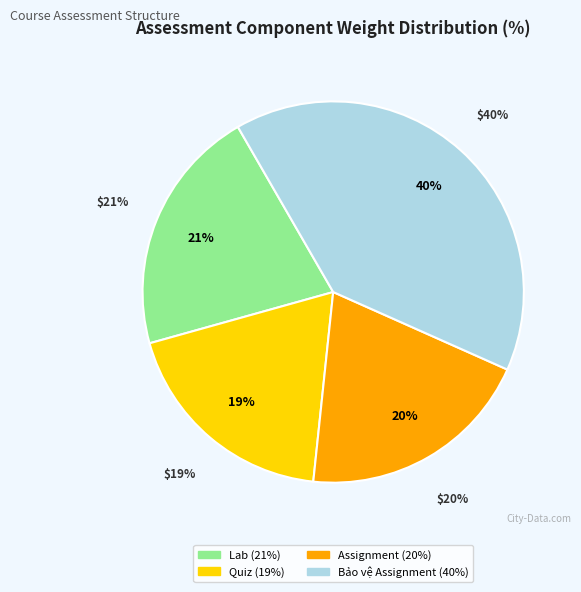

What is the smallest slice in the pie chart?

Quiz